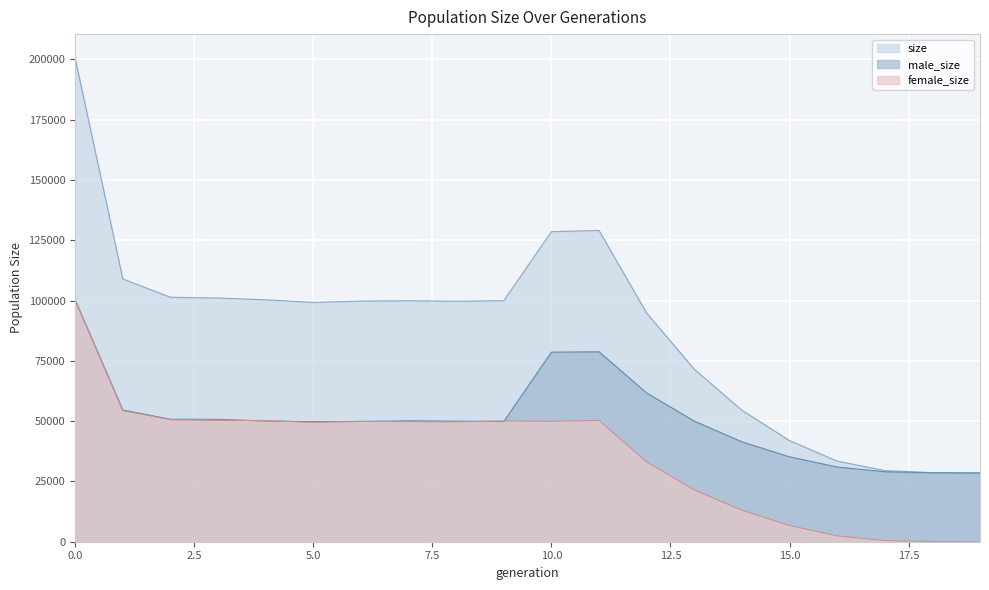

At which category does female_size reach its first local peak?

6